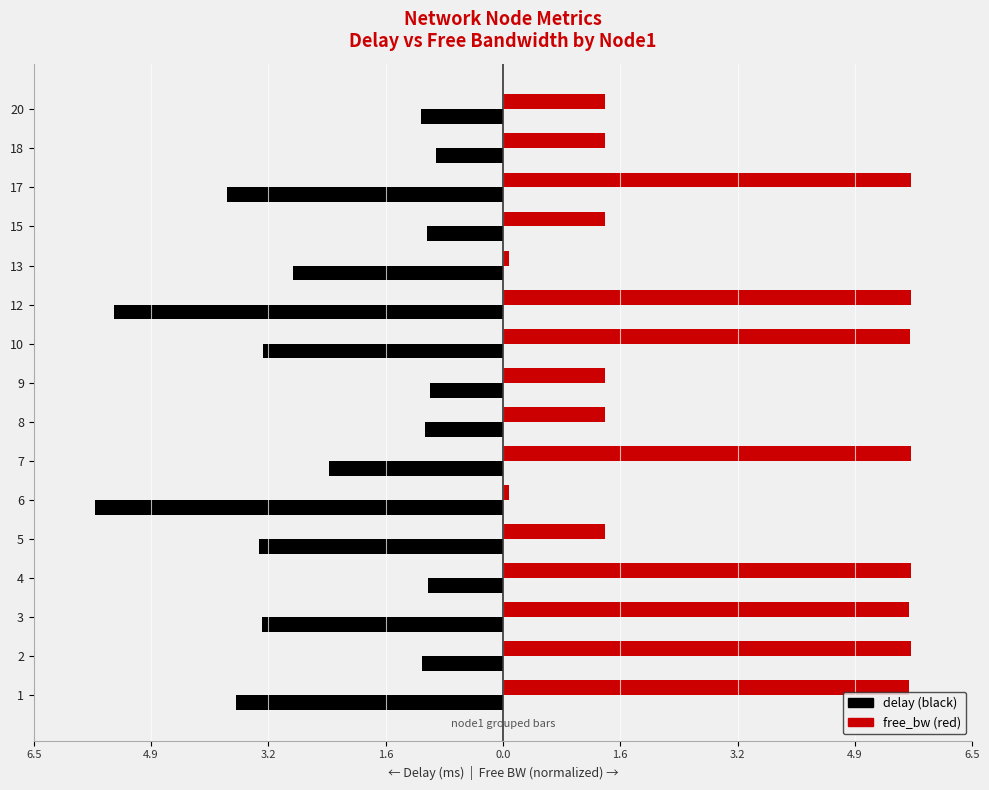

Reading right to left, transcribe all the data shown in this chart.

delay: -1.1	-0.9	-3.8	-1.0	-2.9	-5.4	-3.3	-1.0	-1.1	-2.4	-5.6	-3.4	-1.0	-3.3	-1.1	-3.7
free_bw: 1.4	1.4	5.6	1.4	0.1	5.6	5.6	1.4	1.4	5.6	0.1	1.4	5.6	5.6	5.6	5.6